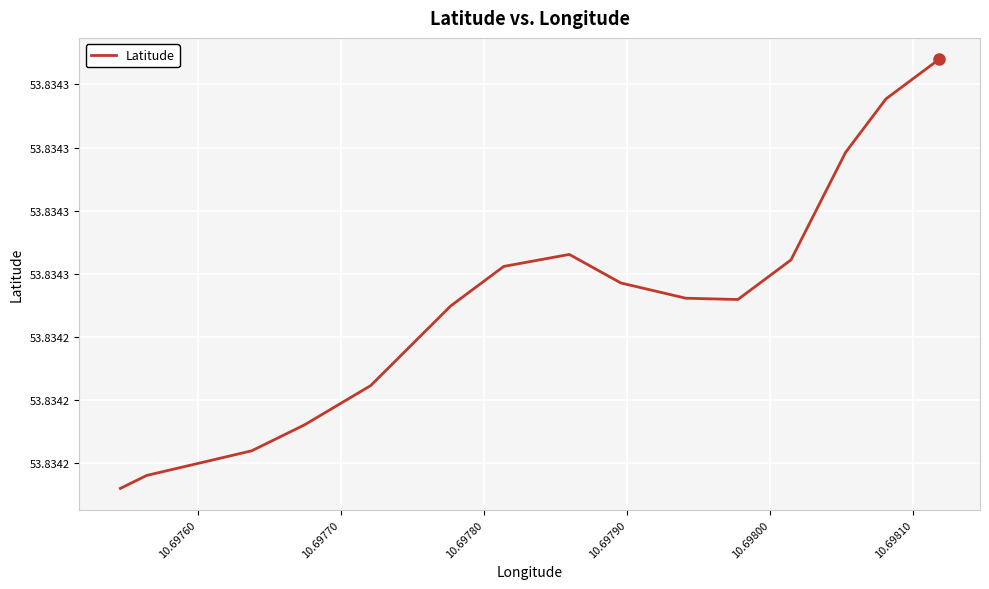

Is this an area chart (filled region under the line)?

No